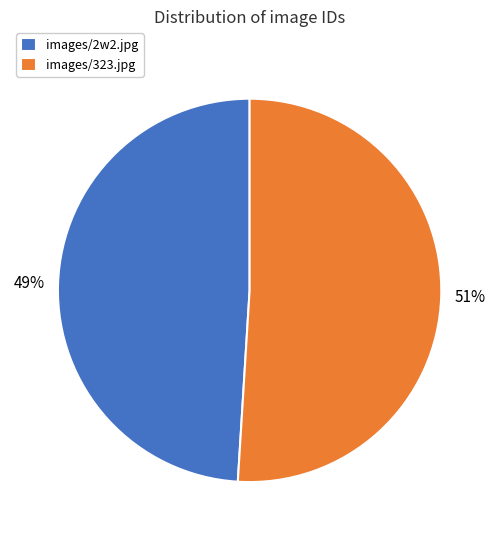

True or false: images/323.jpg accounts for 62% of the total.

False